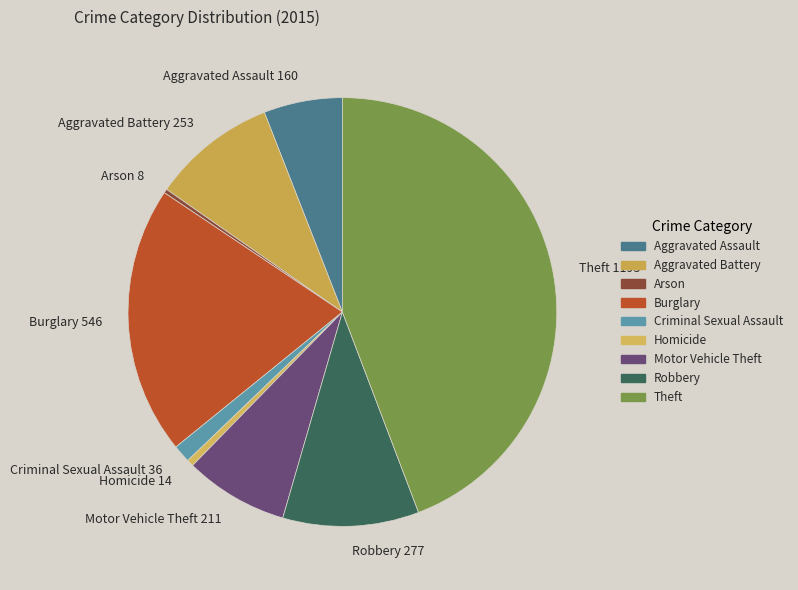

Which has a higher value, Aggravated Battery or Motor Vehicle Theft?

Aggravated Battery